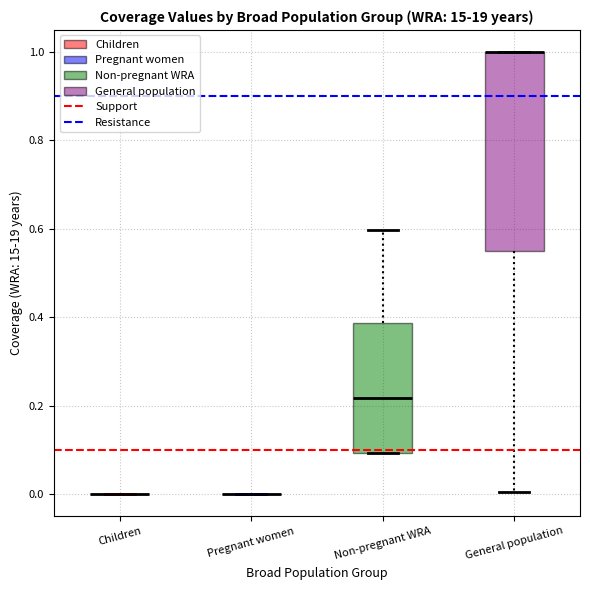

Reading left to right, read every box against the y-axis: the position of its median line, the range the box covers, and the ends of its whiskers. The values are not printed on the chart, so give them approximately, as read against the axis.

Children: box collapsed to a line at 0.00, whiskers 0.00 to 0.00
Pregnant women: box collapsed to a line at 0.00, whiskers 0.00 to 0.00
Non-pregnant WRA: median 0.22, box 0.10 to 0.38, whiskers 0.10 to 0.60
General population: median 1.00 (drawn on the box's upper edge), box 0.54 to 1.00, whiskers 0.00 to 1.00